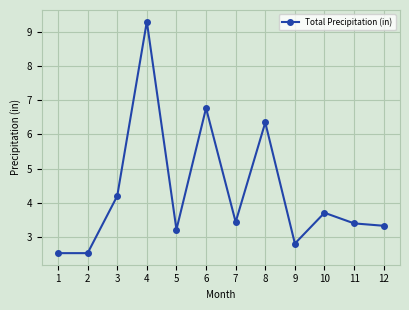

True or false: there are more than 0 points higher than both neighbors.

True